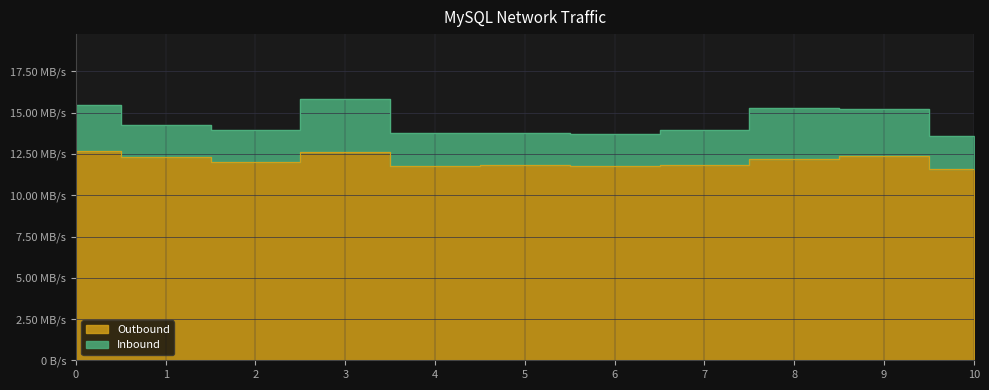

What is the sum of the values at 10 and 6?

23.4